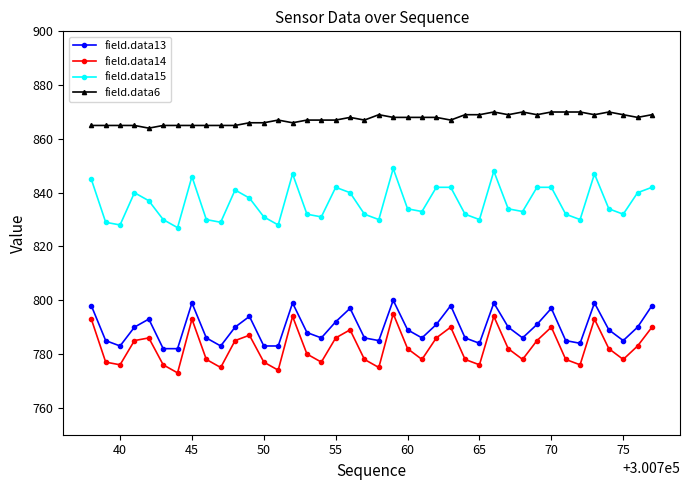

Rank the series by their maximum value, from highest to lowest.

field.data6, field.data15, field.data13, field.data14